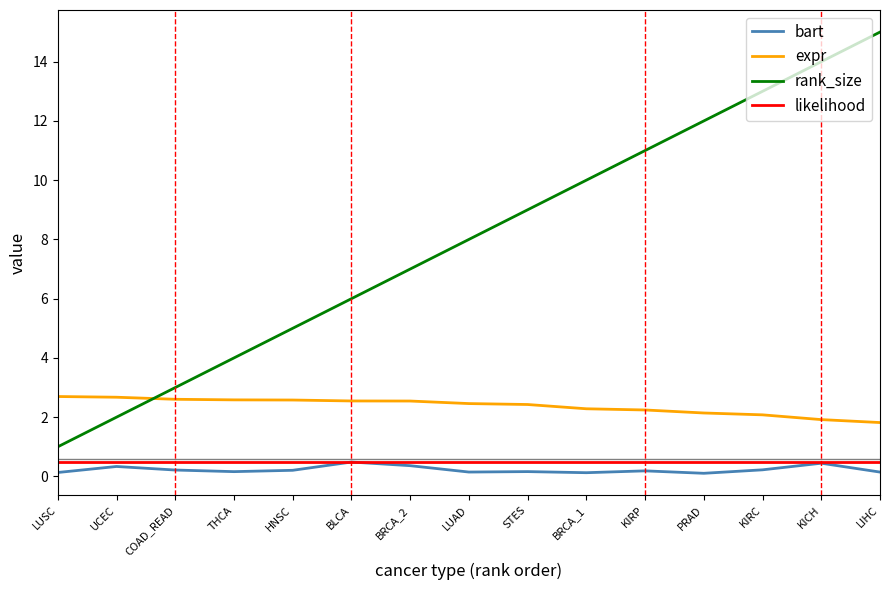

Does the chart have visible grid lines?

No